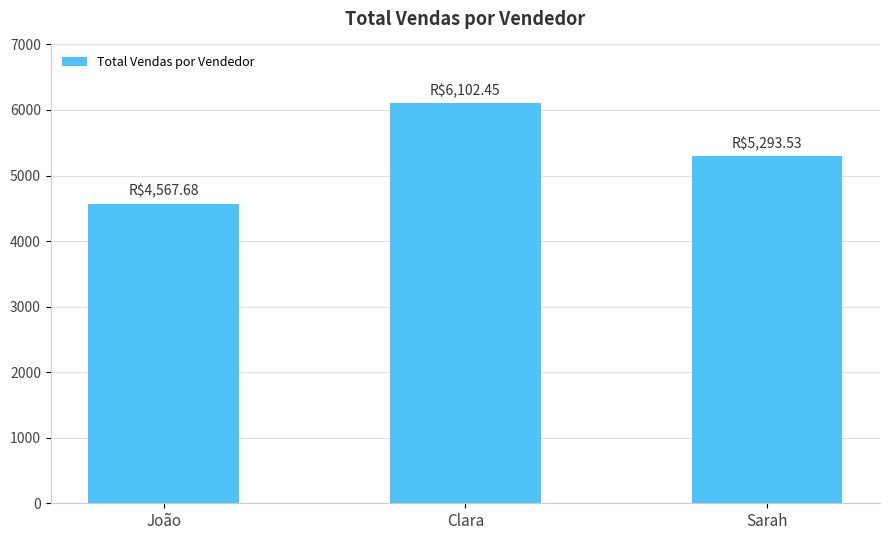

True or false: the data shows 6102.4 at Clara.

True